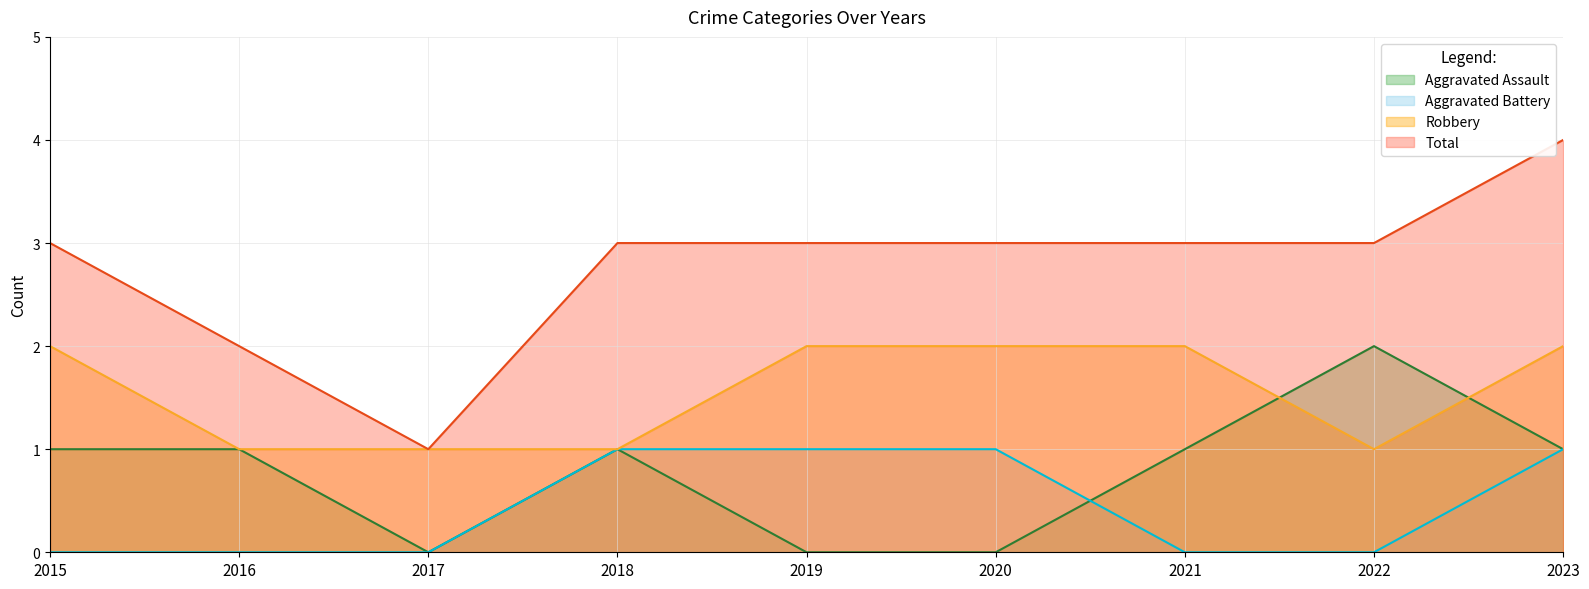

Which has a higher value, 2023 or 2015?

2023